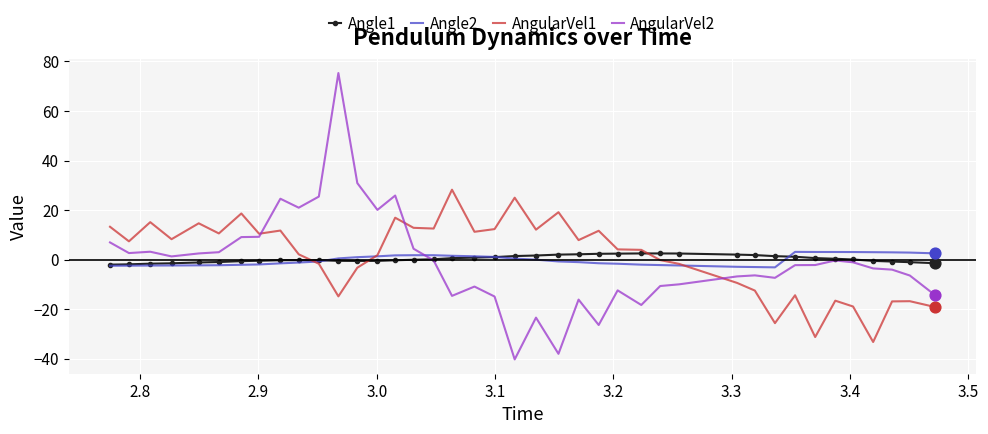

Which series has the widest spread of values?

AngularVel2